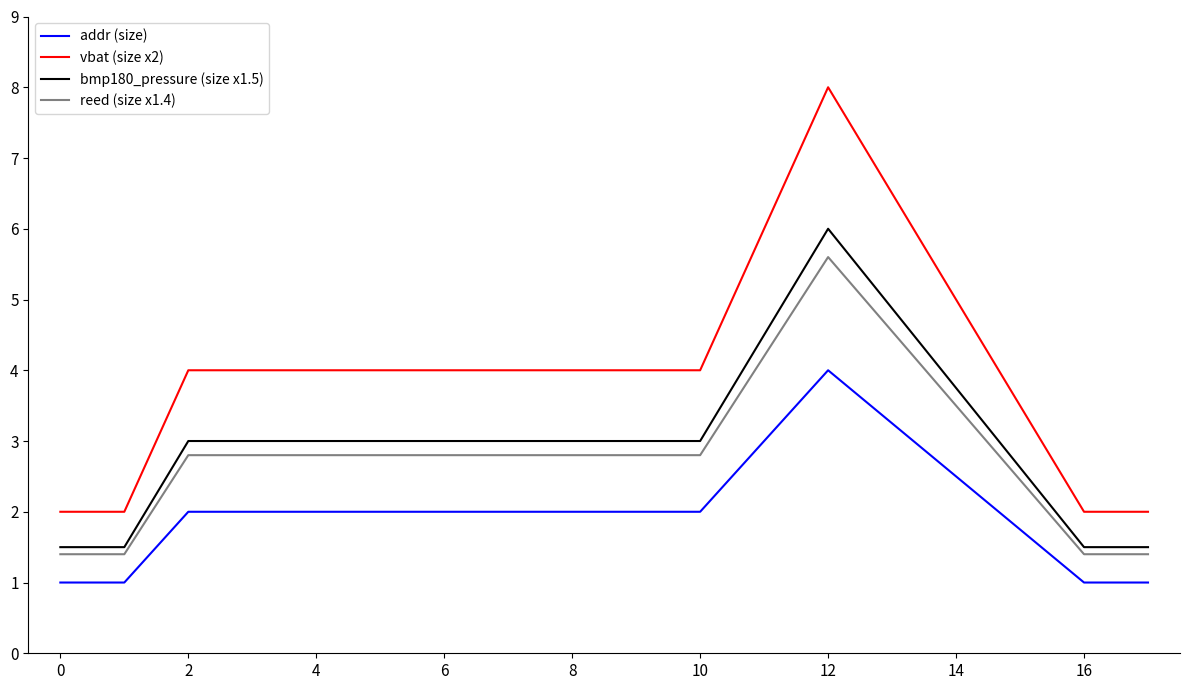

Rank the series by their maximum value, from lowest to highest.

addr (size), reed (size x1.4), bmp180_pressure (size x1.5), vbat (size x2)